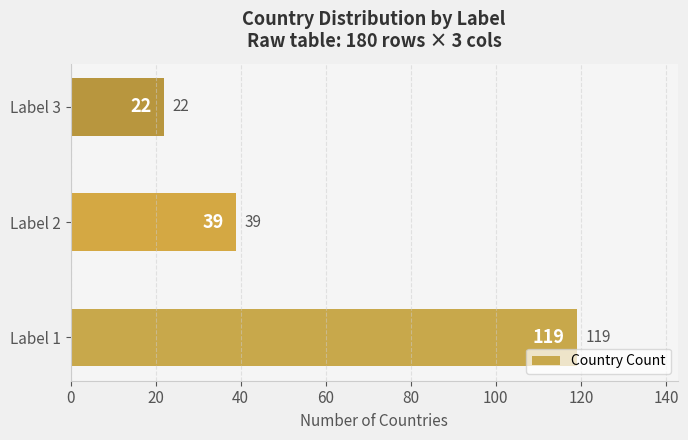

Rank the categories by value from lowest to highest.

Label 3, Label 2, Label 1